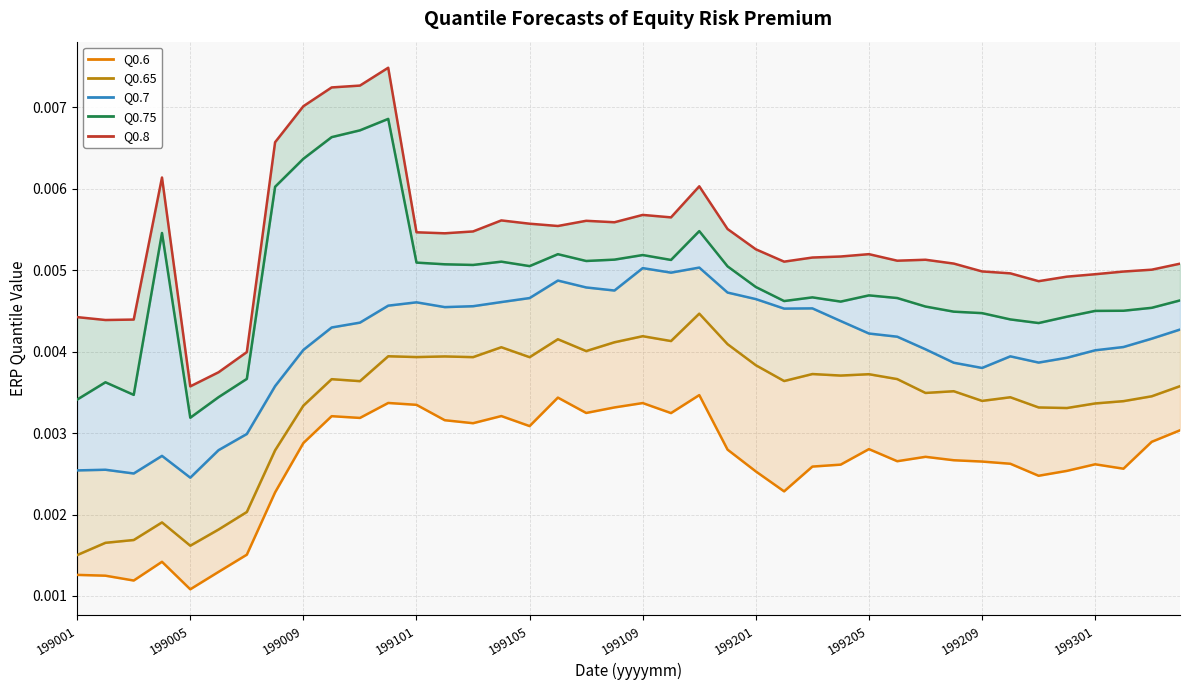

List the labels in order of 0.65 value, smallest first.

199001, 199005, 199002, 199003, 199006, 199004, 199007, 199008, 199212, 199211, 199009, 199301, 199302, 199209, 199210, 199303, 199207, 199208, 199304, 199011, 199202, 199010, 199206, 199204, 199205, 199203, 199201, 199105, 199103, 199101, 199102, 199012, 199107, 199104, 199112, 199108, 199110, 199106, 199109, 199111